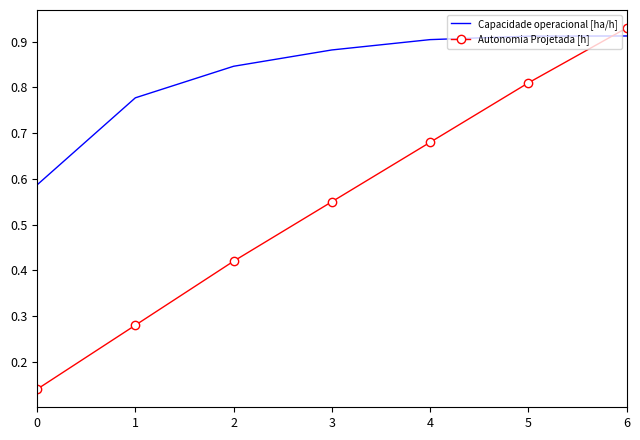

How many distinct data groups are displayed?

2